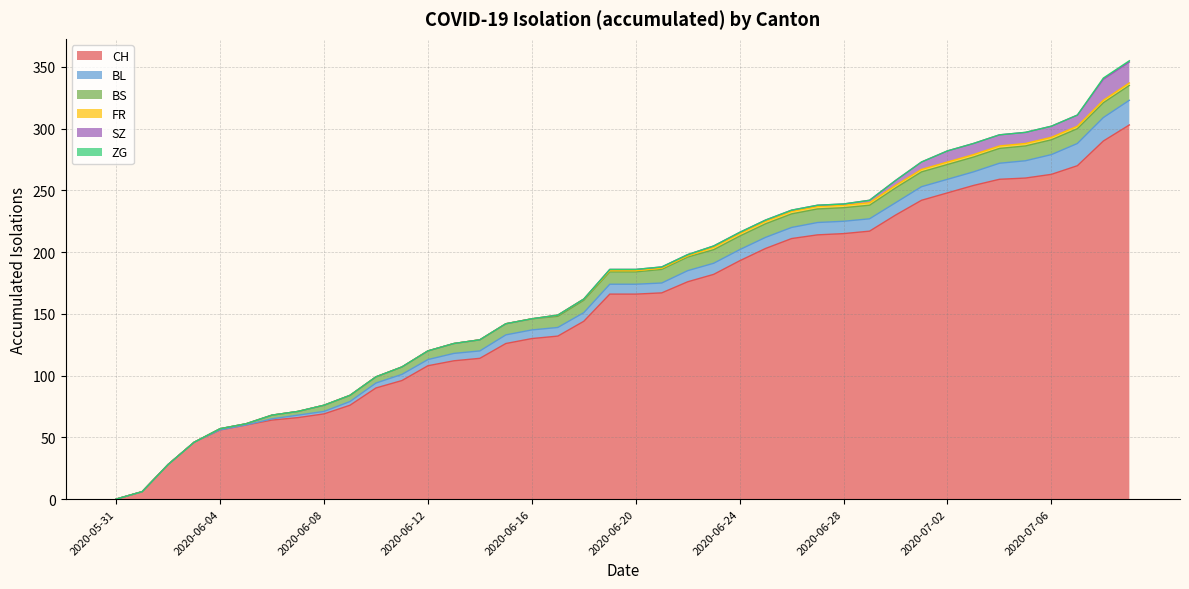

Is the value of SZ at 2020-05-31 greater than the value of FR at 2020-06-06?

No